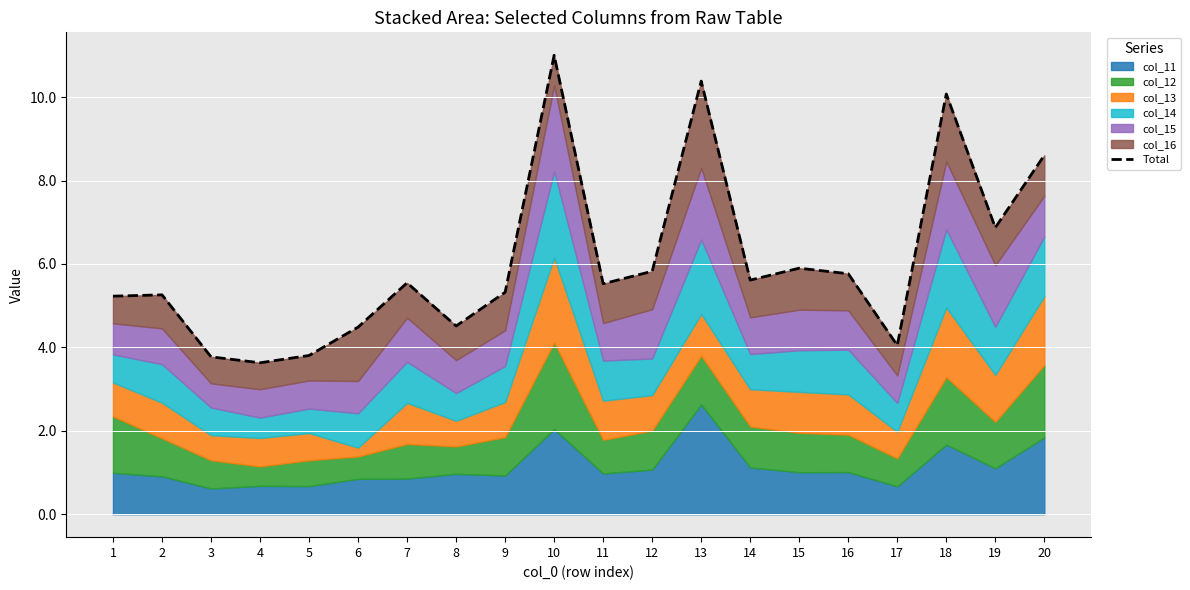

How many values are below 5?

6